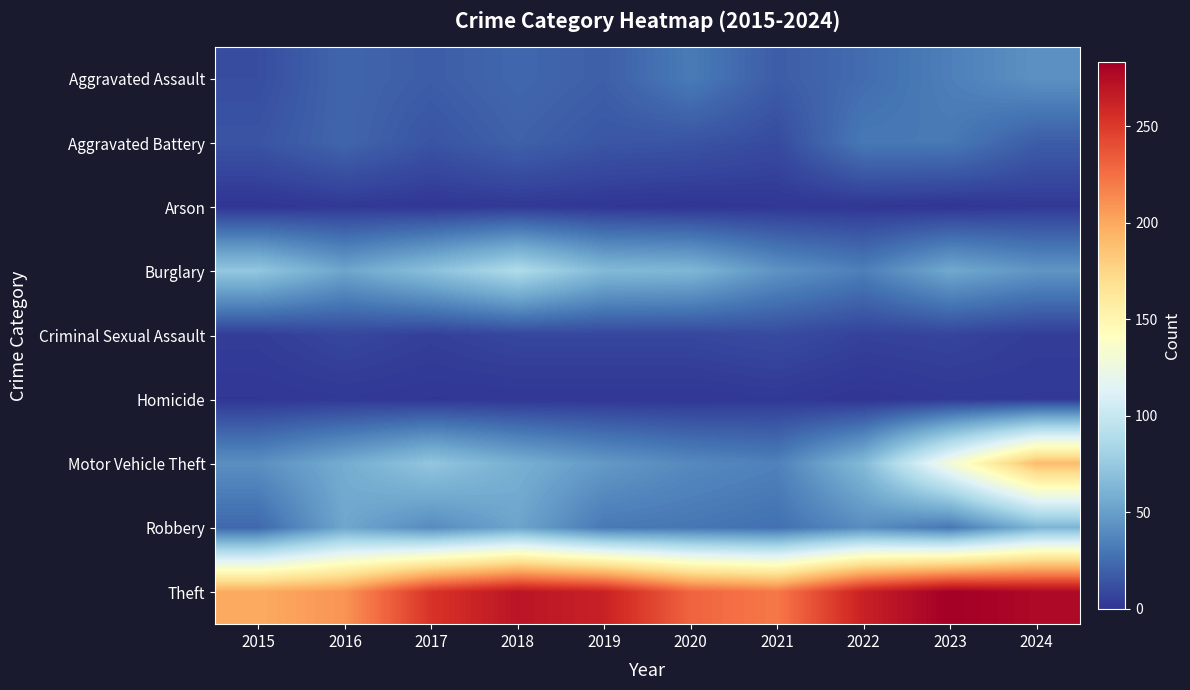

Between 2016 and 2022, which series saw the biggest shift?

Theft